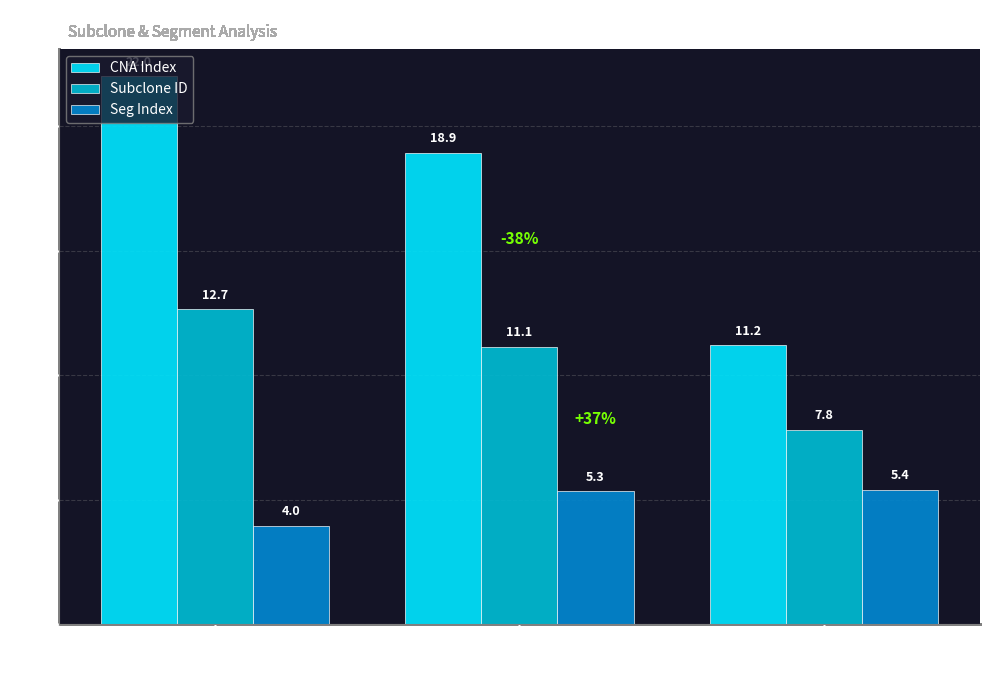

What is the average value of the CNA Index series?

17.4